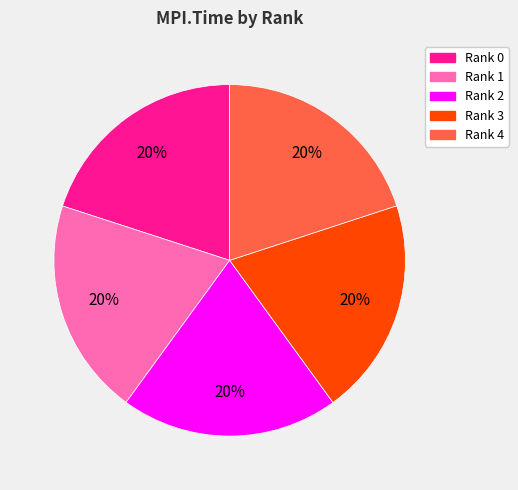

To the nearest percent, what is the average slice percentage?

20%